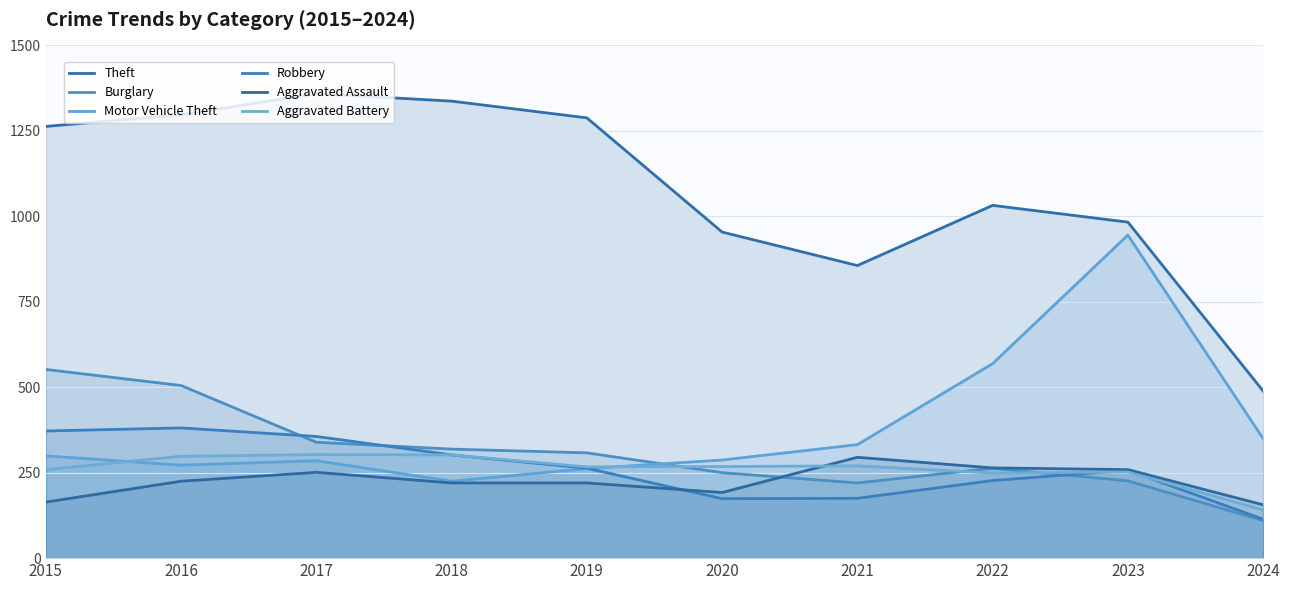

Reading right to left, what are all the values shown in this chart?

Theft: 489	983	1032	856	954	1288	1337	1359	1297	1263
Burglary: 110	226	263	220	250	308	319	339	505	552
Motor Vehicle Theft: 350	945	569	332	287	262	225	285	272	299
Robbery: 114	257	227	175	174	263	302	356	381	372
Aggravated Assault: 156	259	264	295	192	220	220	251	225	164
Aggravated Battery: 141	252	249	270	268	267	302	303	298	259